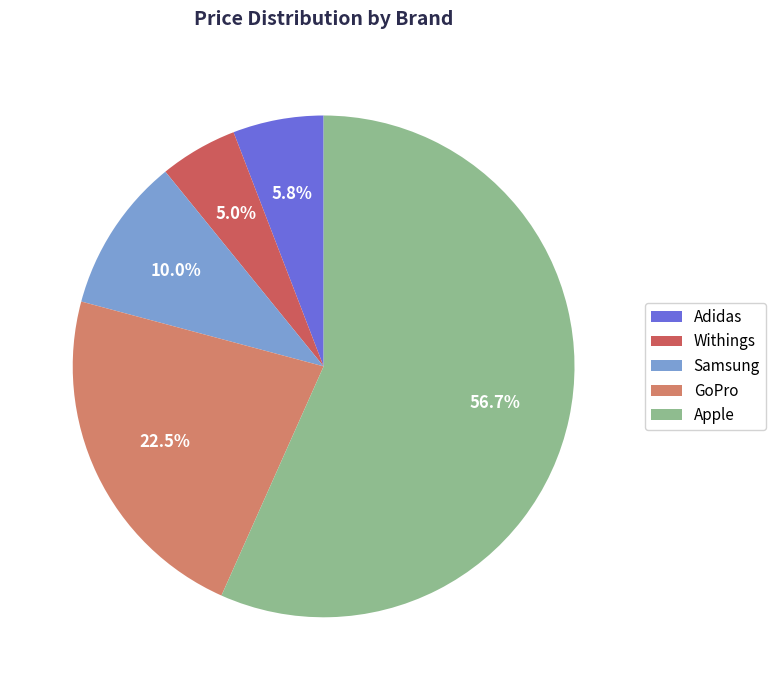

To the nearest percent, what portion does Withings represent?

5%